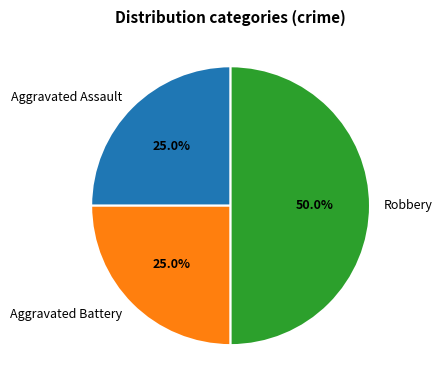

Count the number of slices in the pie.

3